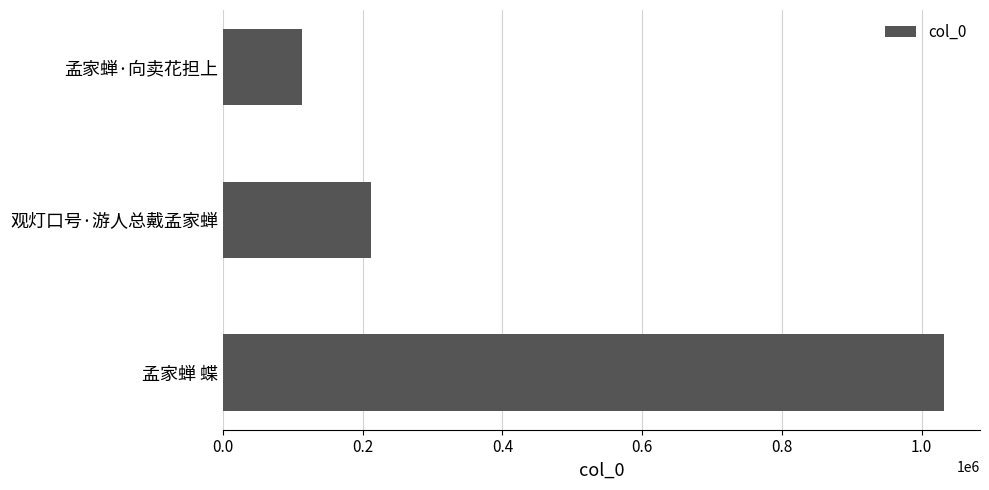

The chart shows a value of 1830790 at 孟家蝉 蝶. True or false?

False